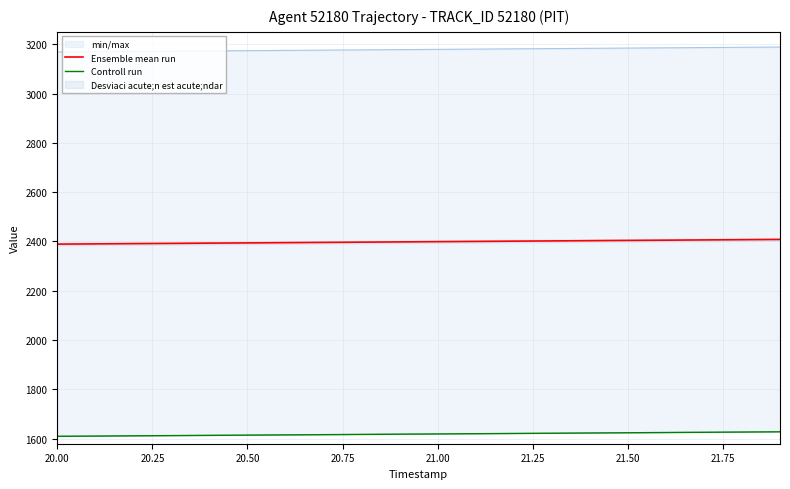

What is the minimum value for Ensemble mean run?

2389.3